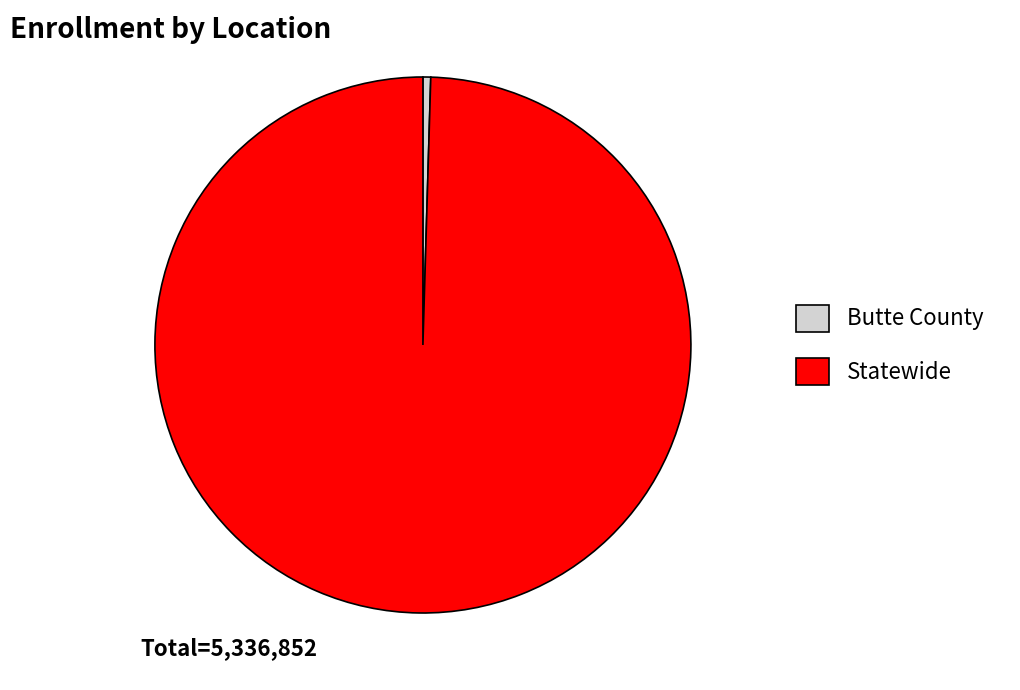

How many segments does this pie chart have?

2